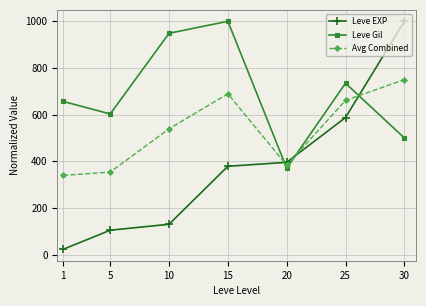

List the series in order of their overall mean, lowest first.

Leve EXP, Avg Combined, Leve Gil